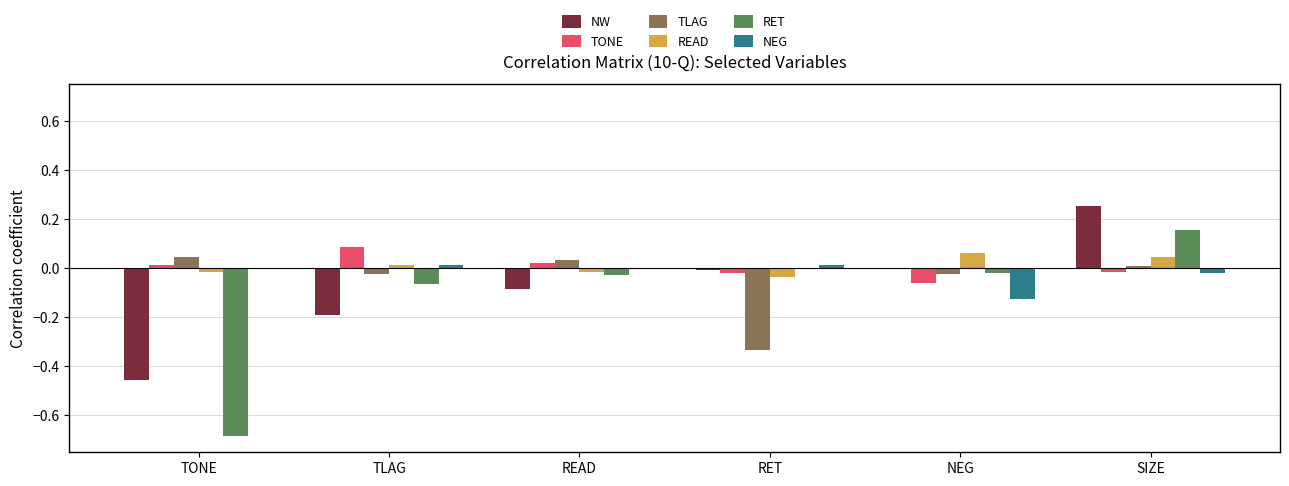

At which category is the sum across all series the highest?

SIZE